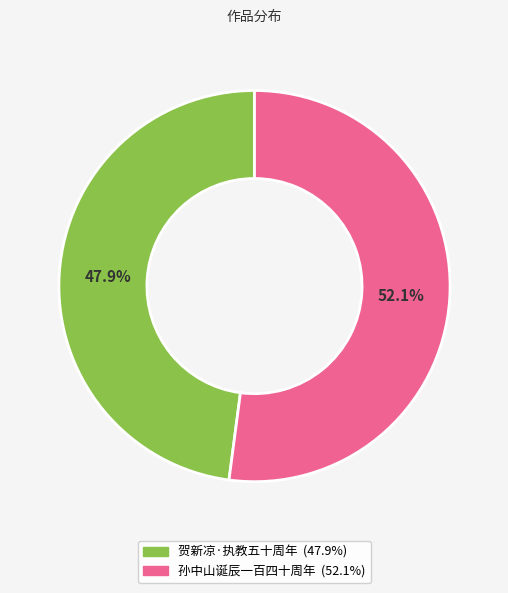

Does any single category account for the majority?

Yes